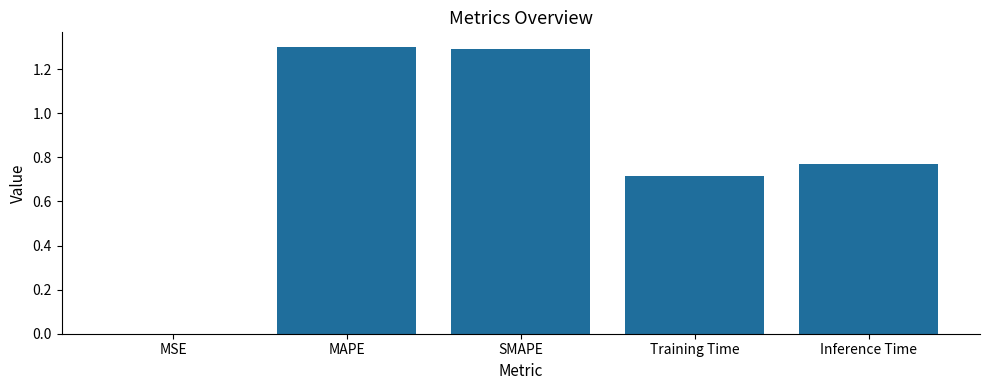

Between Training Time and SMAPE, which is larger?

SMAPE